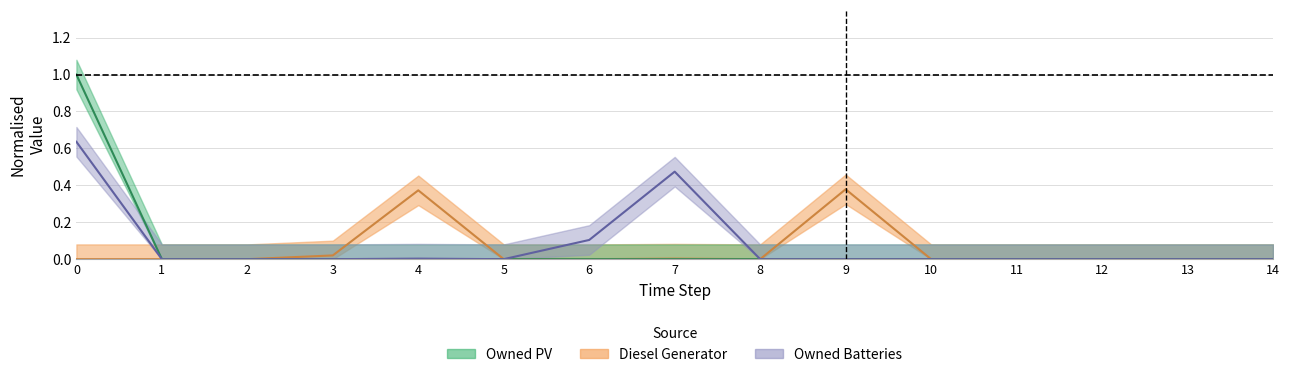

Rank the categories by Diesel Generator value from lowest to highest.

0, 1, 2, 5, 6, 8, 10, 11, 12, 13, 14, 7, 3, 4, 9